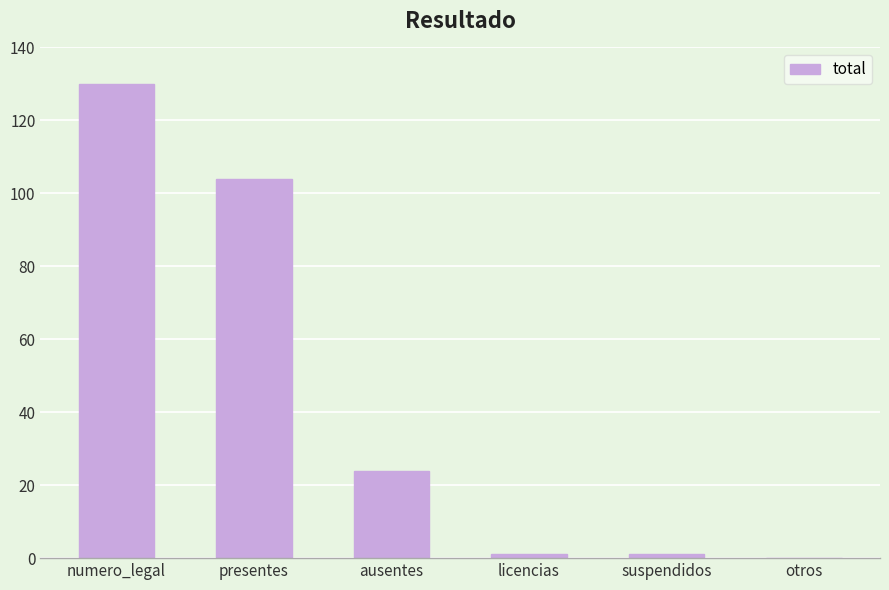

Are the bars horizontal?

No